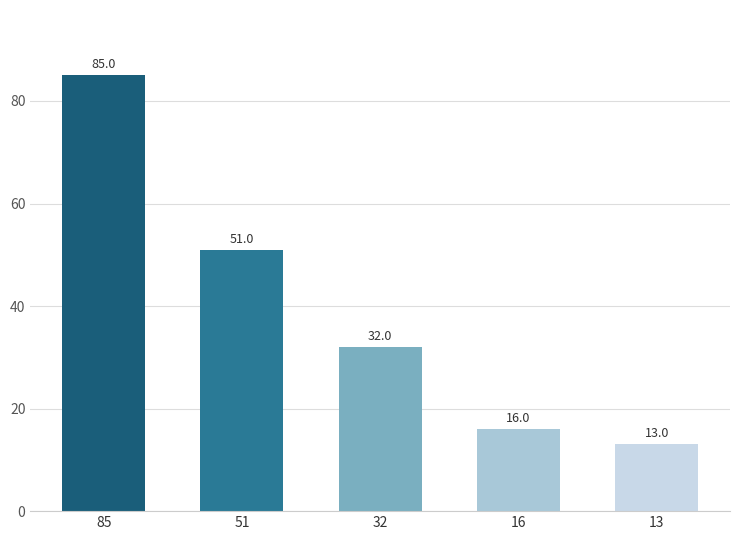

The value at 51 is 22. True or false?

False